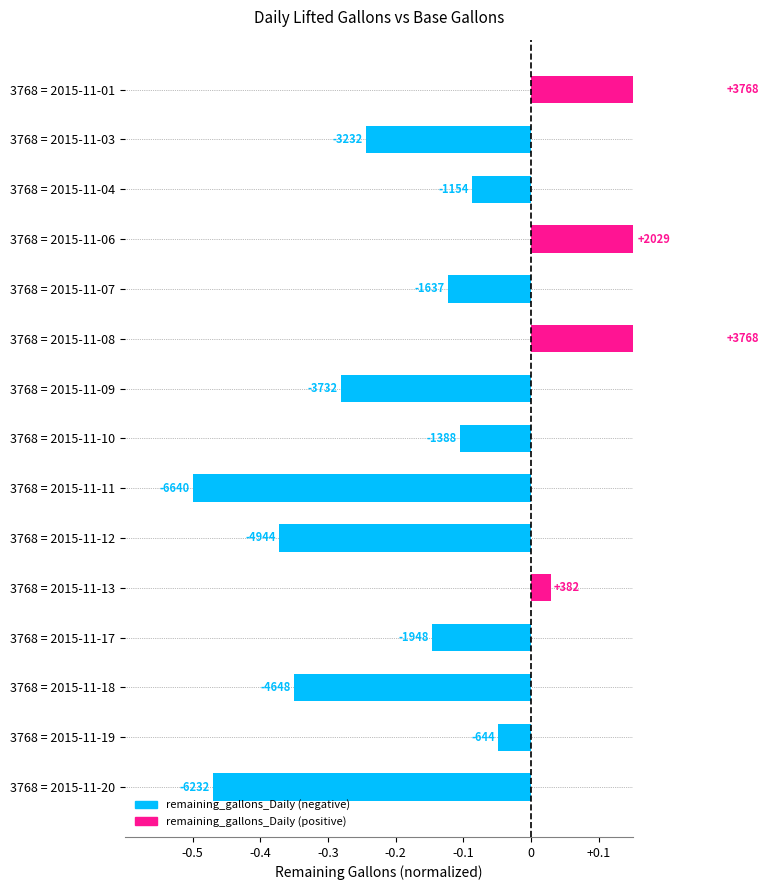

True or false: the data shows 0.1 at 3768 = 2015-11-01.

False